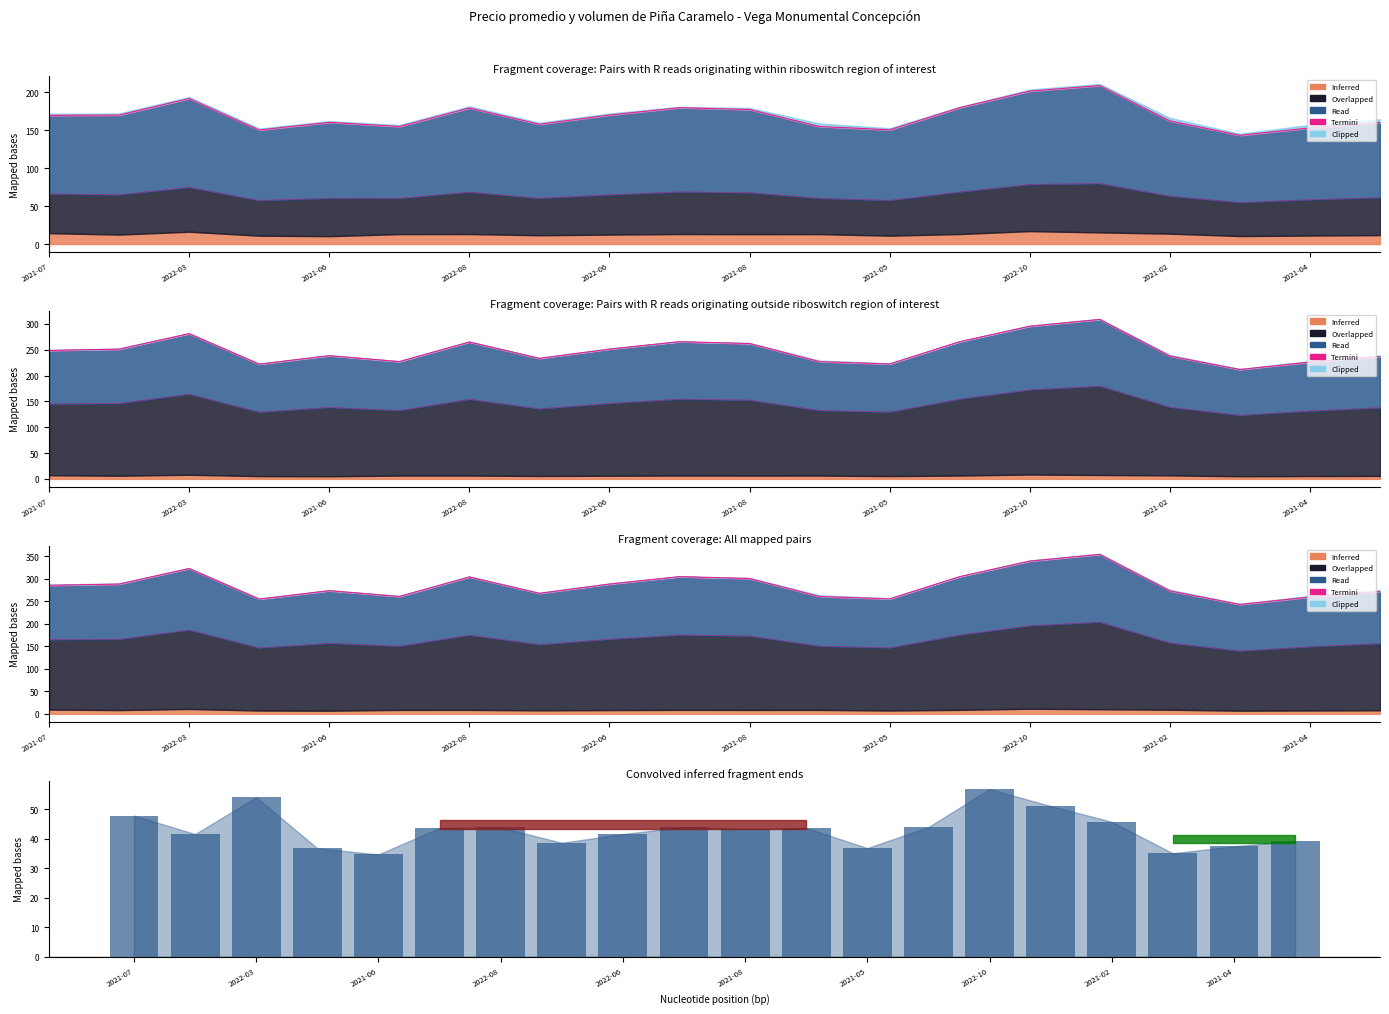

What is the label of the 7th bar from the right?

13